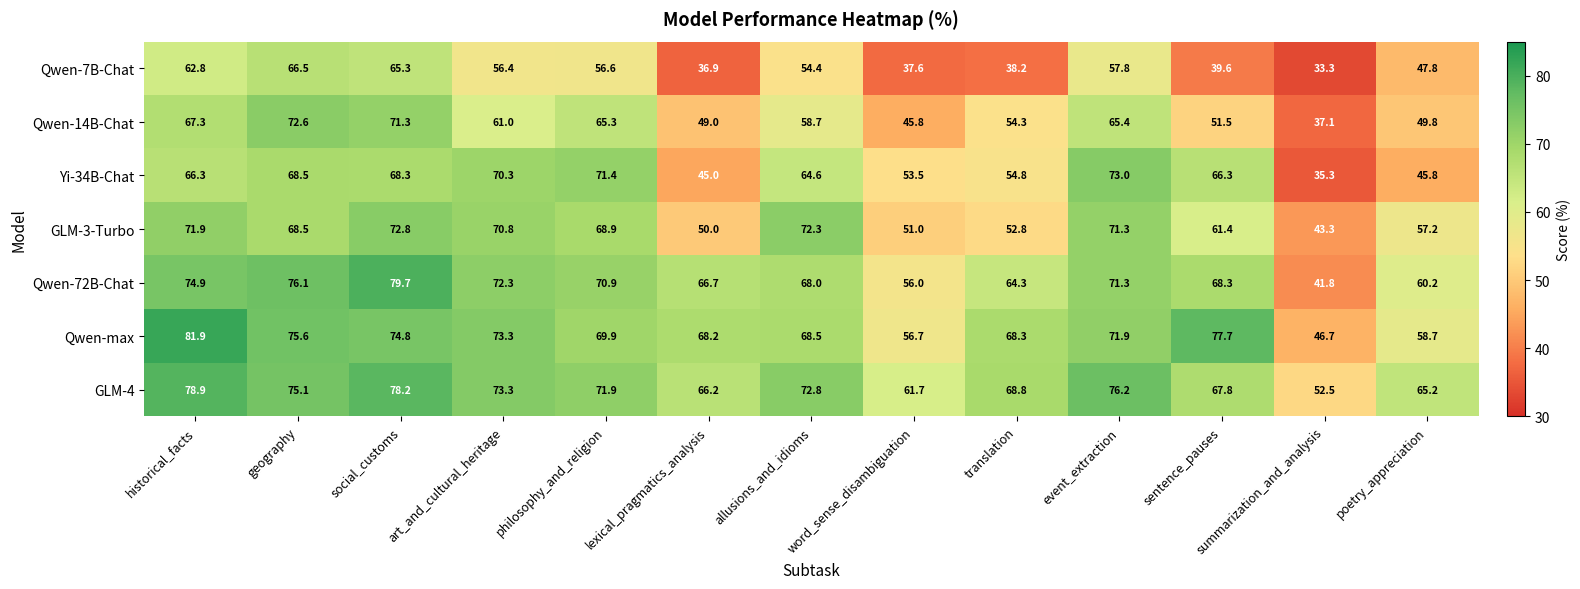

List the series in order of their peak value, lowest first.

Qwen-7B-Chat, Qwen-14B-Chat, GLM-3-Turbo, Yi-34B-Chat, GLM-4, Qwen-72B-Chat, Qwen-max